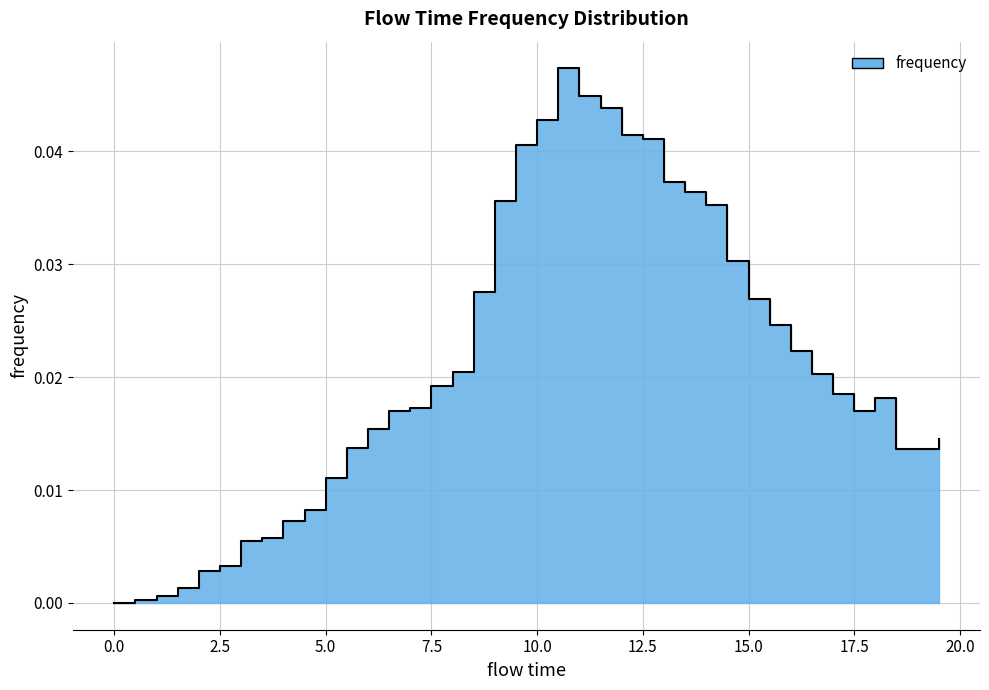

Does the chart display data point markers on the line(s)?

No